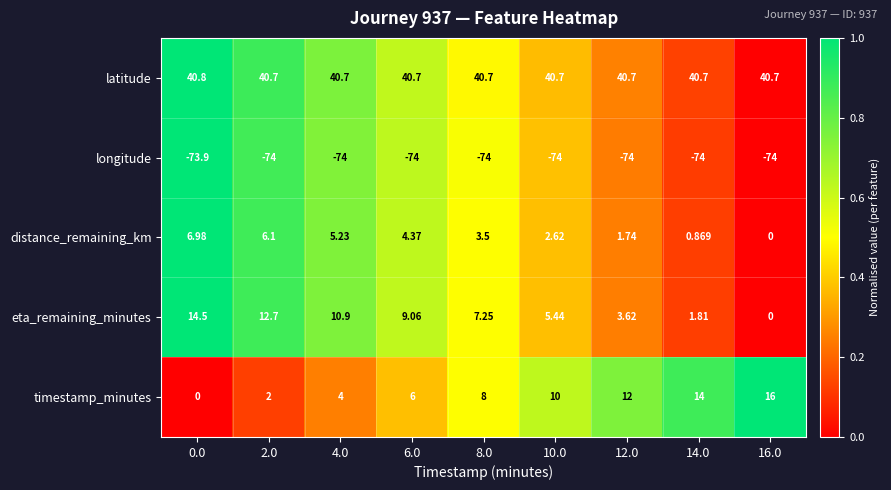

Which series has the largest total across all categories?

latitude